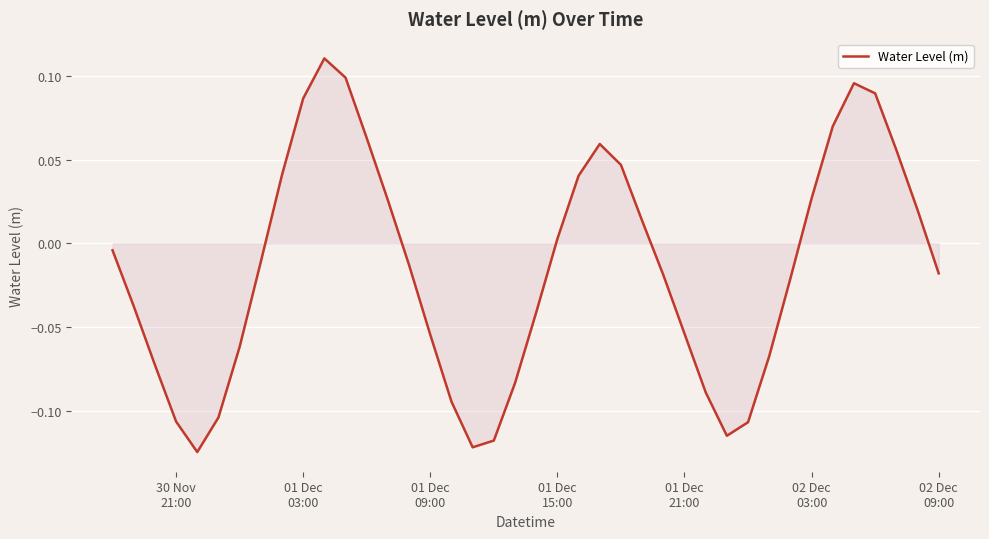

How many lines are shown in the chart?

1